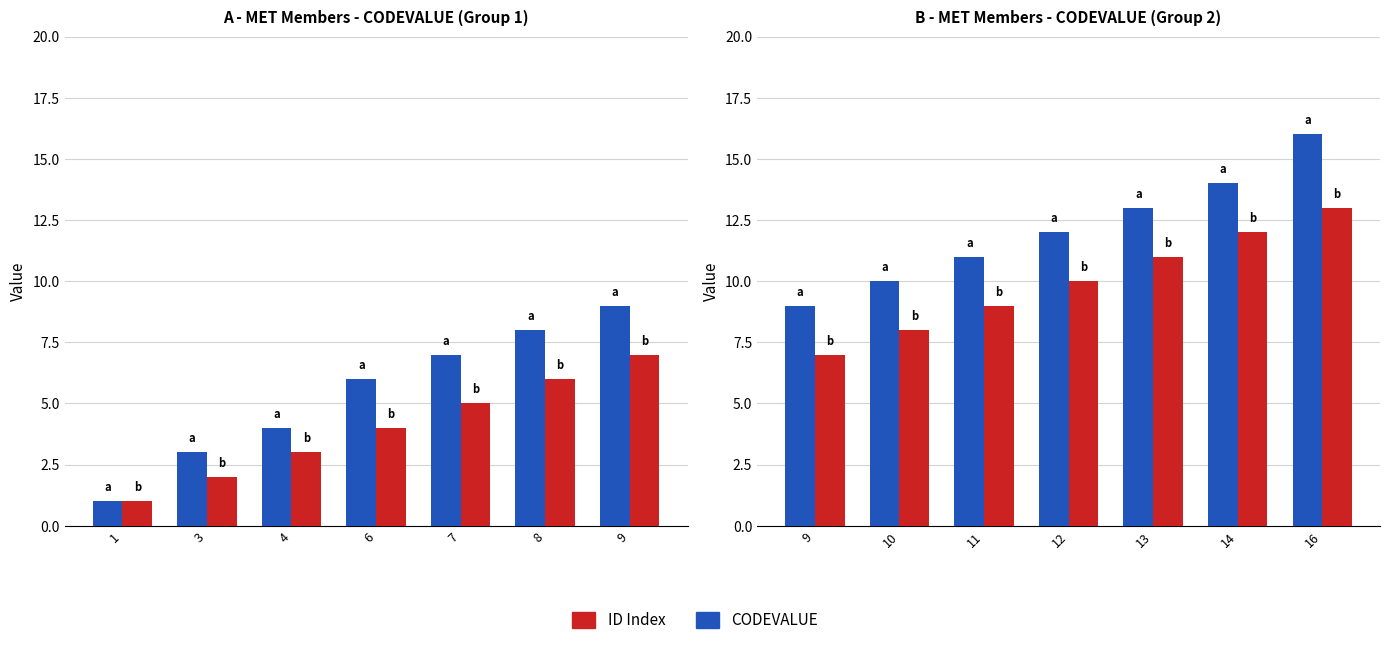

Rank the series at 11 from highest to lowest value.

CODEVALUE, ID Index